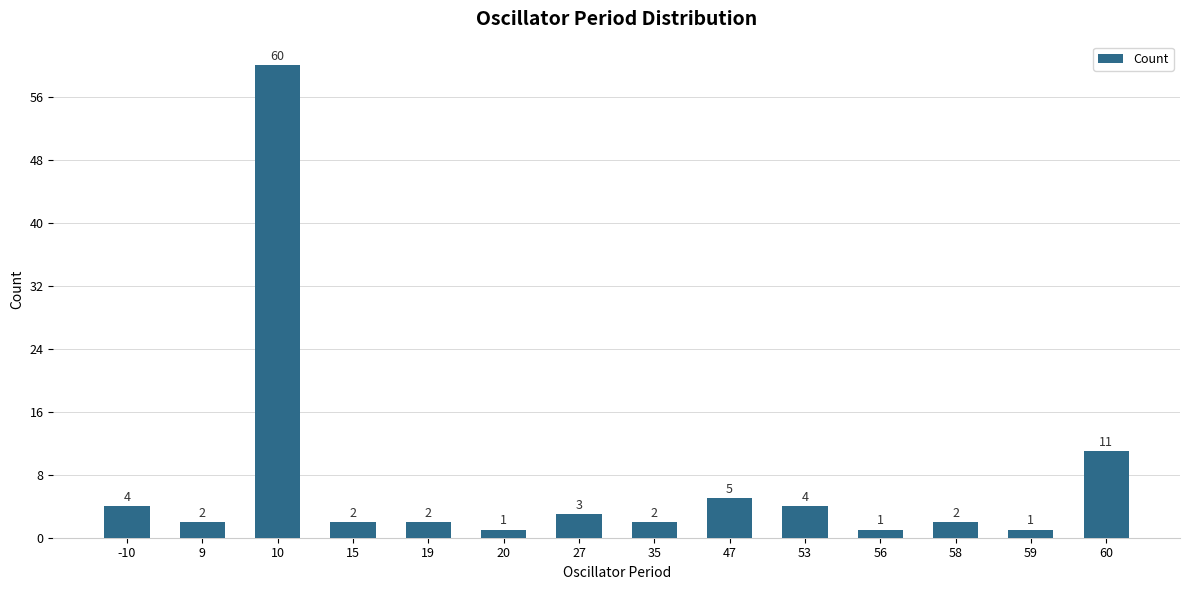

Reading right to left, list all the values displayed in this chart.

60=11	59=1	58=2	56=1	53=4	47=5	35=2	27=3	20=1	19=2	15=2	10=60	9=2	-10=4